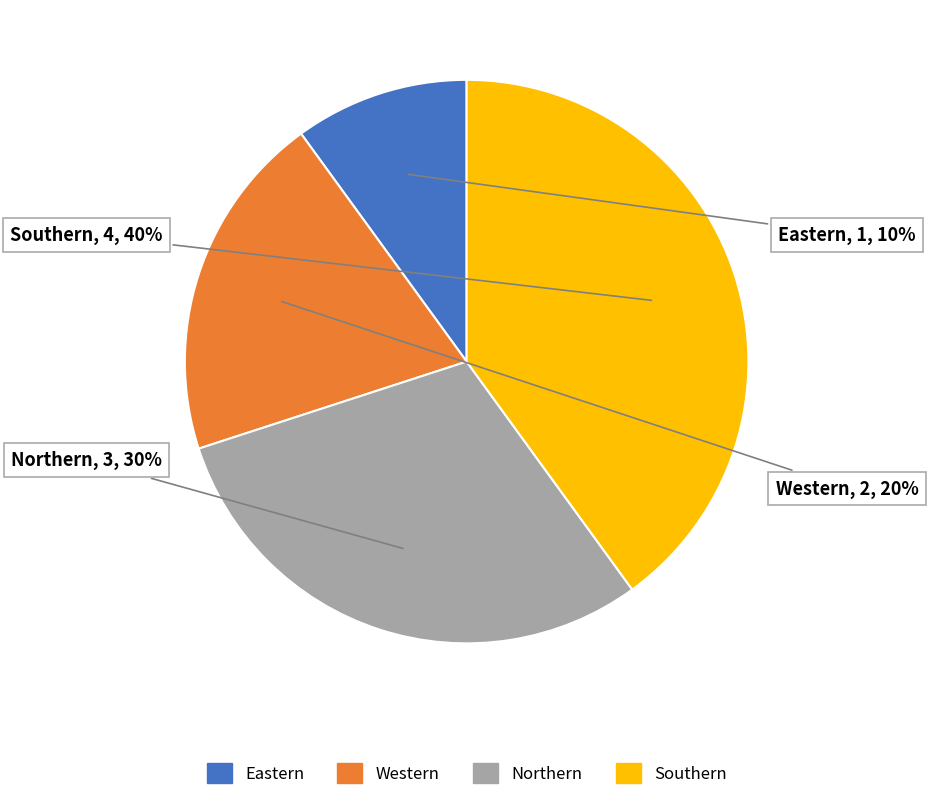

To the nearest percent, what is the difference between the largest and smallest slice percentages?

30%